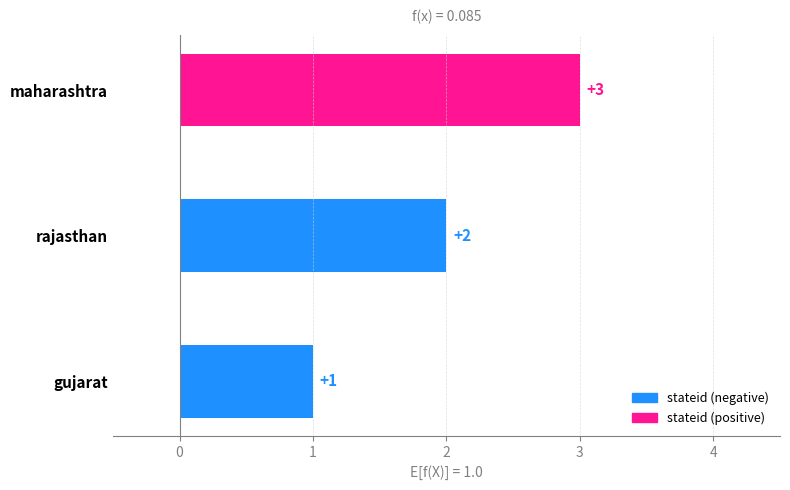

The chart shows a value of 0 at rajasthan. True or false?

False